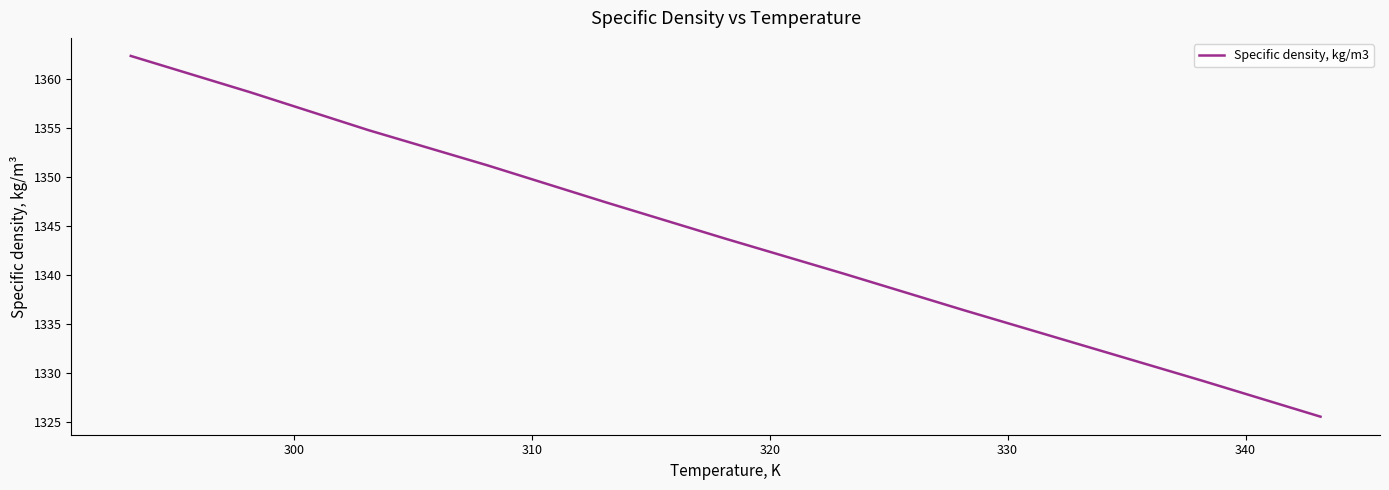

What is the difference between the maximum and minimum values?

36.9